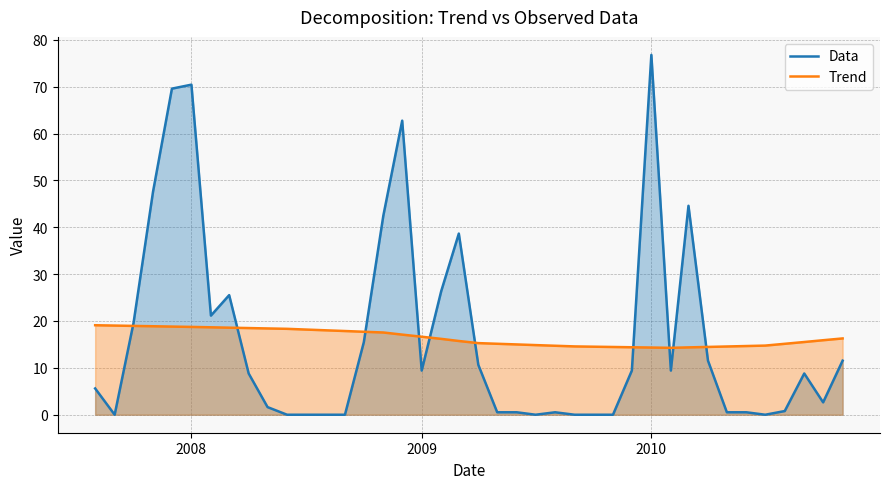

True or false: Trend and Data intersect in this chart.

True